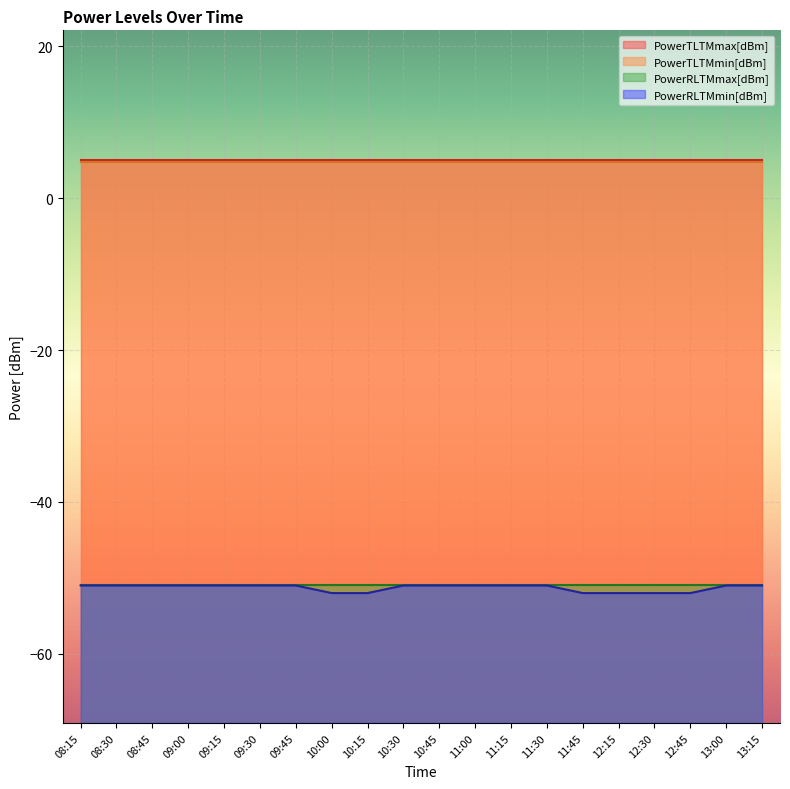

Reading left to right, list all the values displayed in this chart.

PowerTLTMmax[dBm]: 08:15=5.0	08:30=5.0	08:45=5.0	09:00=5.0	09:15=5.0	09:30=5.0	09:45=5.0	10:00=5.0	10:15=5.0	10:30=5.0	10:45=5.0	11:00=5.0	11:15=5.0	11:30=5.0	11:45=5.0	12:15=5.0	12:30=5.0	12:45=5.0	13:00=5.0	13:15=5.0
PowerTLTMmin[dBm]: 08:15=4.8	08:30=4.8	08:45=4.8	09:00=4.8	09:15=4.8	09:30=4.8	09:45=4.8	10:00=4.8	10:15=4.8	10:30=4.8	10:45=4.8	11:00=4.8	11:15=4.8	11:30=4.8	11:45=4.8	12:15=4.8	12:30=4.8	12:45=4.8	13:00=4.8	13:15=4.8
PowerRLTMmax[dBm]: 08:15=-51.0	08:30=-51.0	08:45=-51.0	09:00=-51.0	09:15=-51.0	09:30=-51.0	09:45=-51.0	10:00=-51.0	10:15=-51.0	10:30=-51.0	10:45=-51.0	11:00=-51.0	11:15=-51.0	11:30=-51.0	11:45=-51.0	12:15=-51.0	12:30=-51.0	12:45=-51.0	13:00=-51.0	13:15=-51.0
PowerRLTMmin[dBm]: 08:15=-51.0	08:30=-51.0	08:45=-51.0	09:00=-51.0	09:15=-51.0	09:30=-51.0	09:45=-51.0	10:00=-52.0	10:15=-52.0	10:30=-51.0	10:45=-51.0	11:00=-51.0	11:15=-51.0	11:30=-51.0	11:45=-52.0	12:15=-52.0	12:30=-52.0	12:45=-52.0	13:00=-51.0	13:15=-51.0